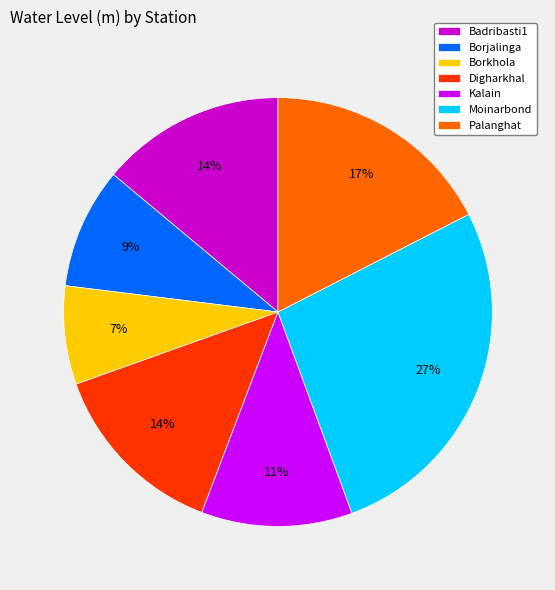

Which slice is the smallest?

Borkhola